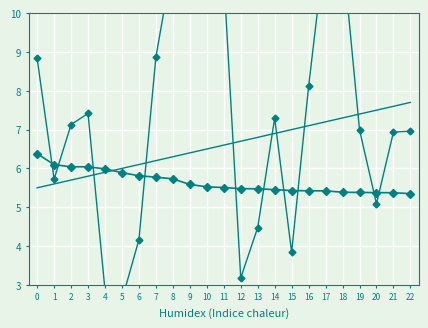

Which category has the highest value across all series?

10